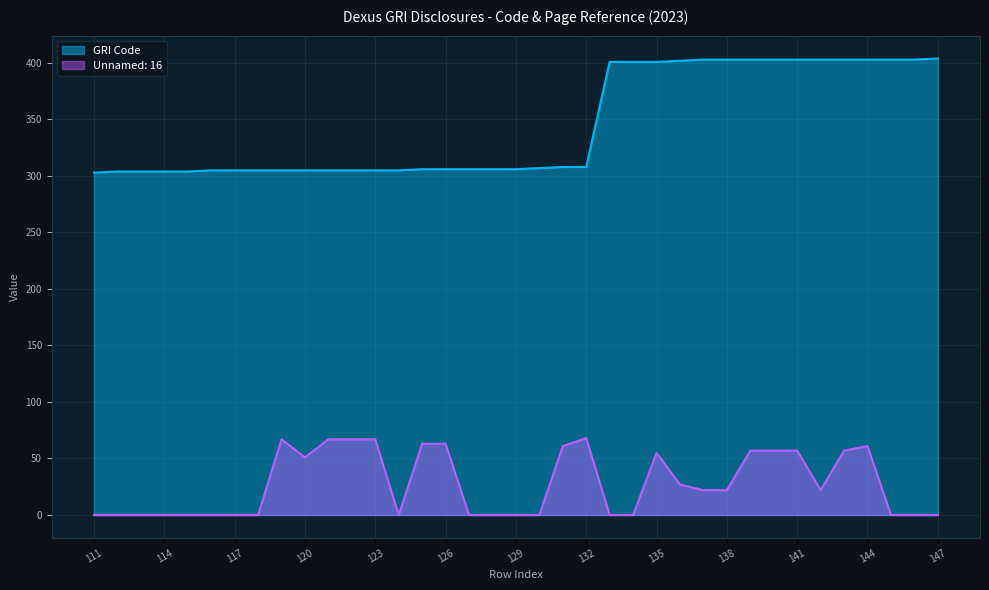

Reading left to right, list all the values displayed in this chart.

GRI Code: 303	304	304	304	304	305	305	305	305	305	305	305	305	305	306	306	306	306	306	307	308	308	401	401	401	402	403	403	403	403	403	403	403	403	403	403	404
Unnamed: 16: 0	0	0	0	0	0	0	0	67	51	67	67	67	0	63	63	0	0	0	0	61	68	0	0	55	27	22	22	57	57	57	22	57	61	0	0	0